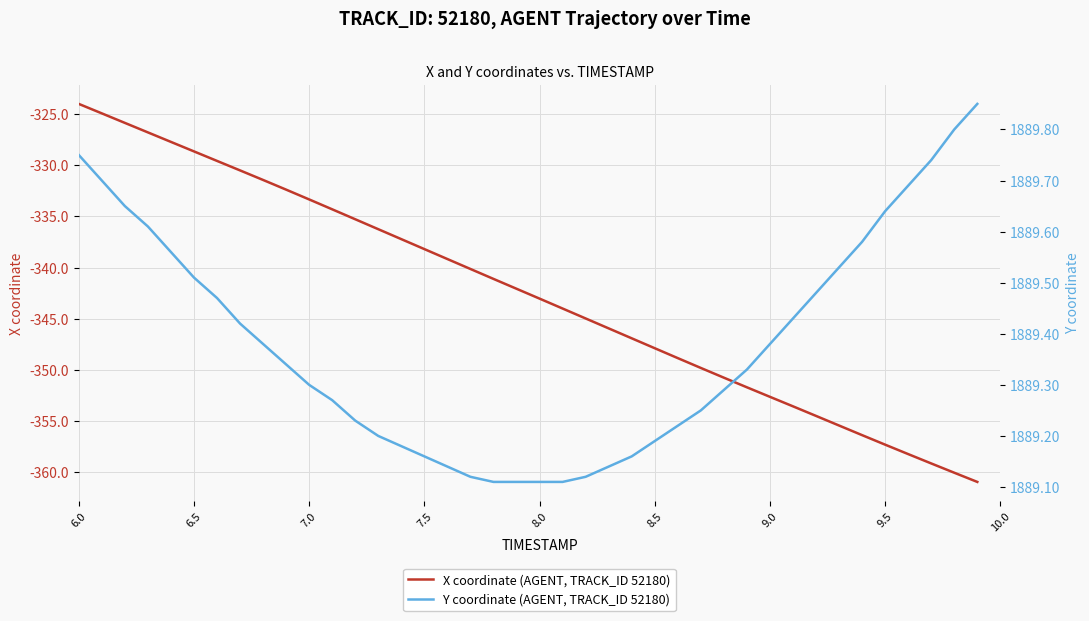

What is the minimum value for X coordinate (AGENT, TRACK_ID 52180)?

-360.9